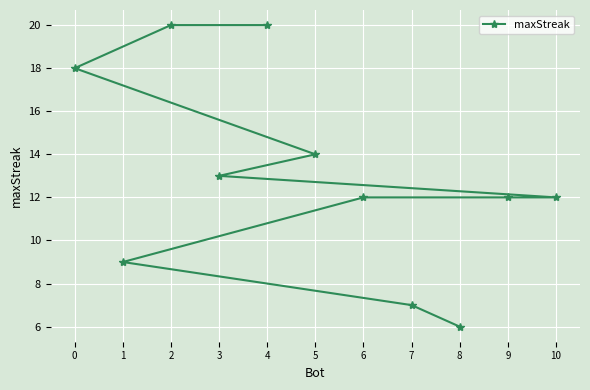

Rank the categories by value from lowest to highest.

8, 7, 1, 10, 9, 6, 3, 5, 0, 4, 2